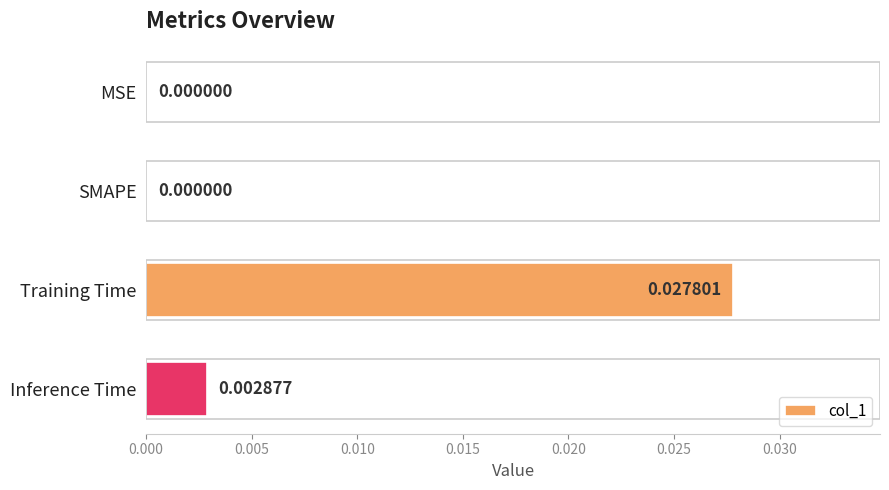

How many values are between 0 and 1?

4